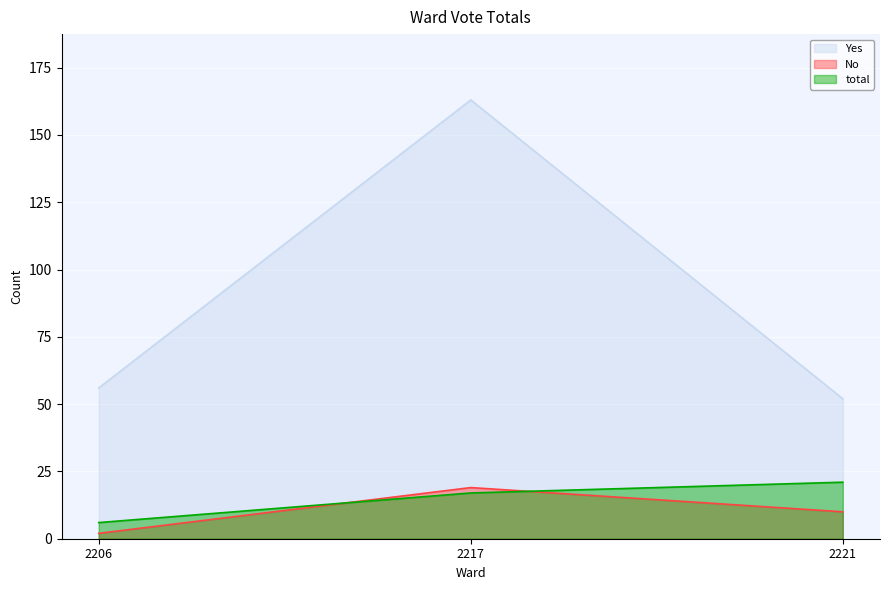

Between 2206 and 2221, which is larger?

2206